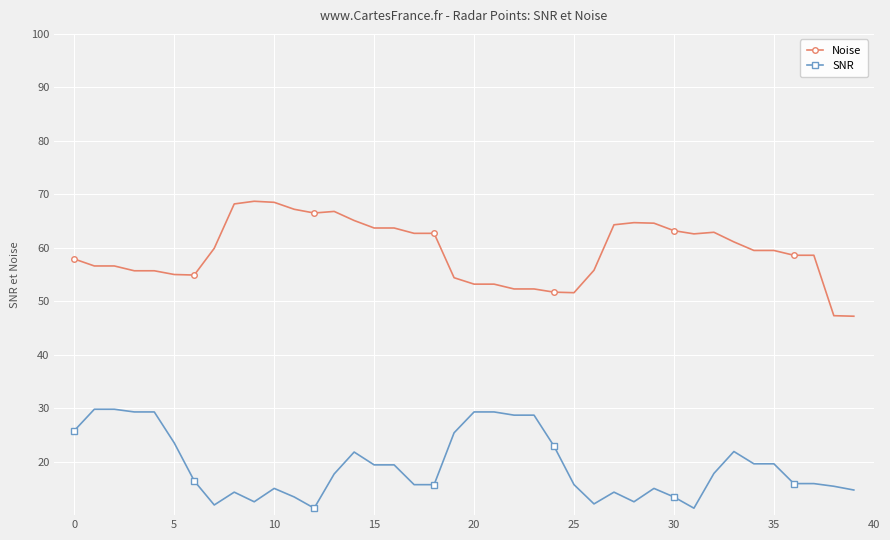

What is the difference between the maximum and minimum values in the SNR series?

18.5